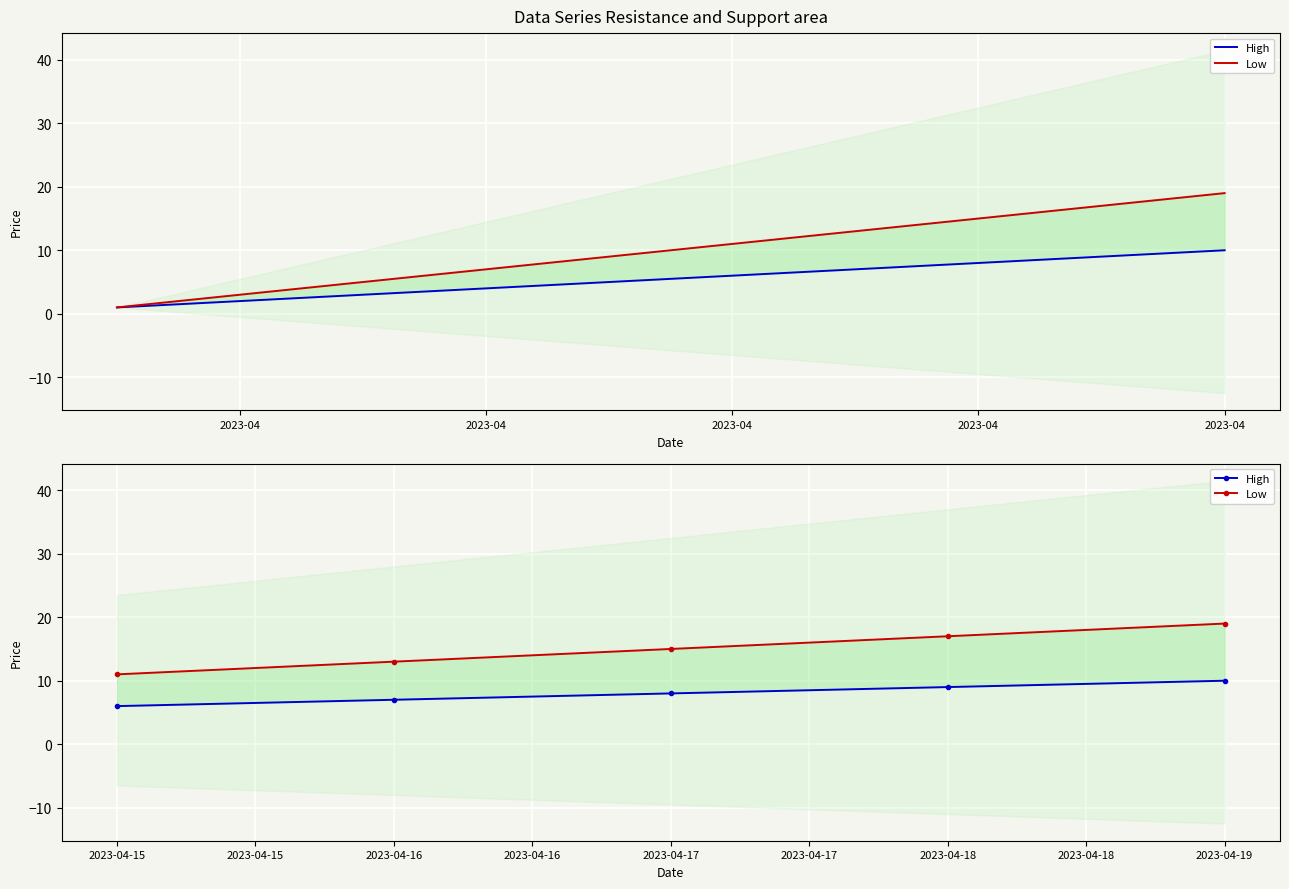

Does the chart display data point markers on the line(s)?

No